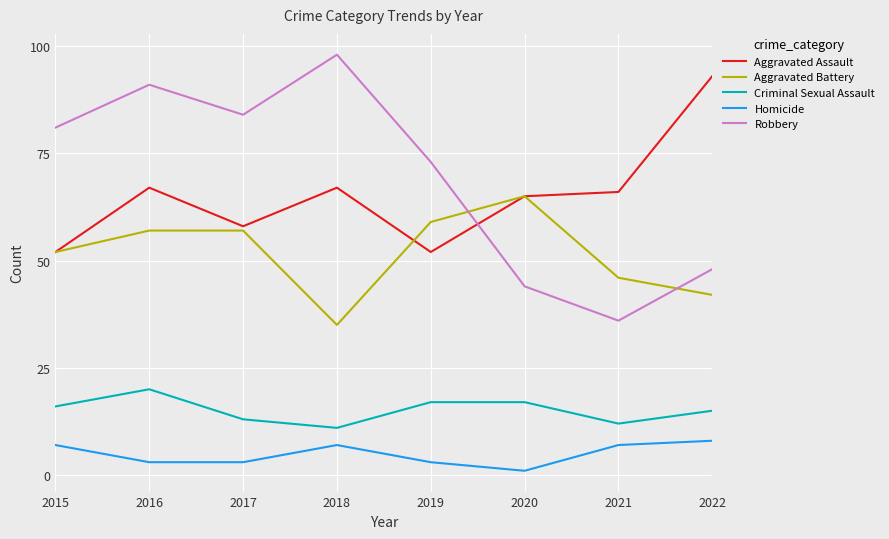

What is the difference between the maximum and second lowest values in the Criminal Sexual Assault series?

8